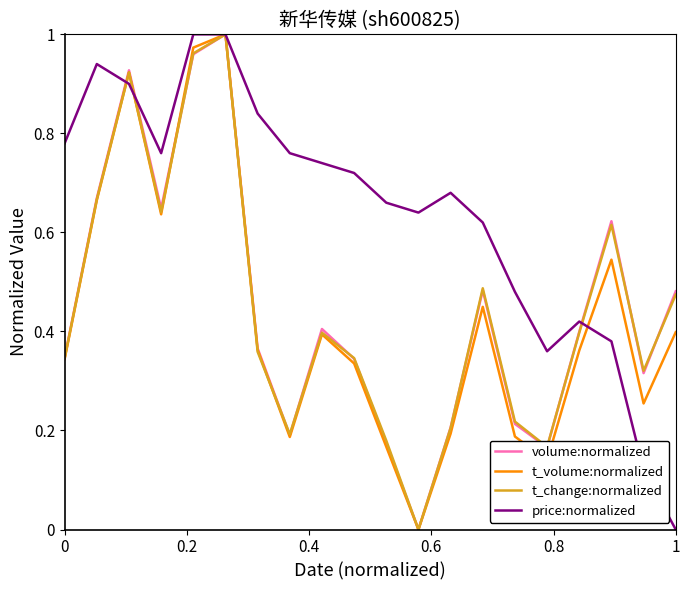

What are all the series names shown in the legend?

volume:normalized, t_volume:normalized, t_change:normalized, price:normalized